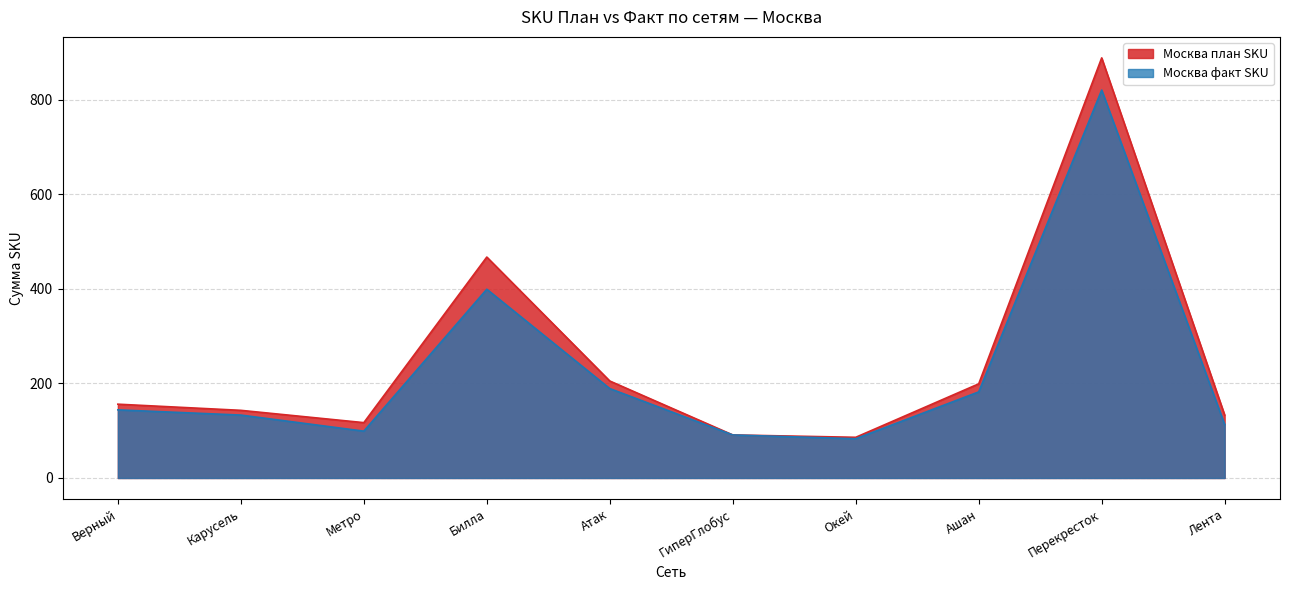

Which series has the largest total across all categories?

Москва план SKU